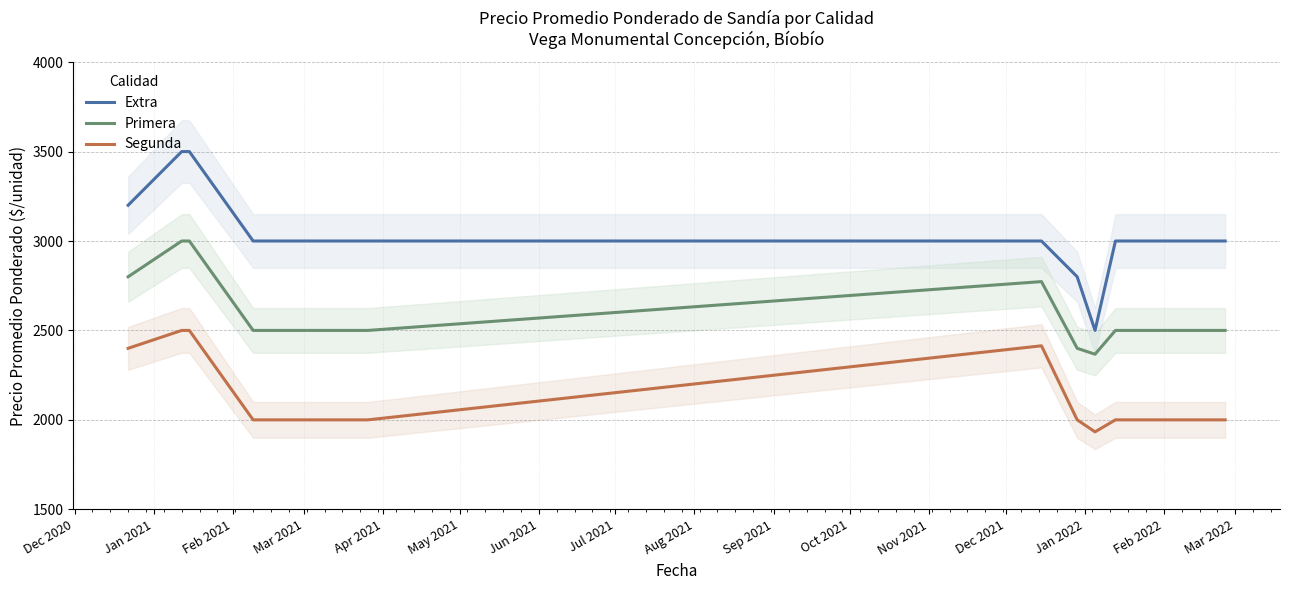

True or false: Segunda and Extra intersect in this chart.

False